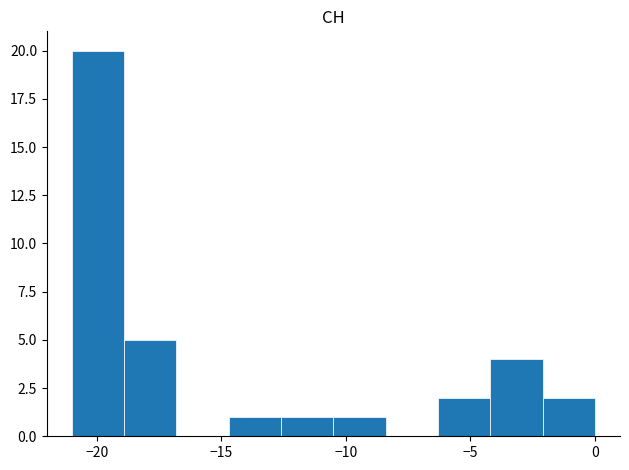

Reading left to right, list every bar in this chart as the range it spans on the x-axis followed by its height. Neither the bar edges nor the heights are printed on the chart, so give them approximately, as read against the axes.

-21.0 to -18.9: 20
-18.9 to -16.8: 5
-16.8 to -14.7: 0
-14.7 to -12.6: 1
-12.6 to -10.5: 1
-10.5 to -8.4: 1
-8.4 to -6.3: 0
-6.3 to -4.2: 2
-4.2 to -2.1: 4
-2.1 to 0.0: 2